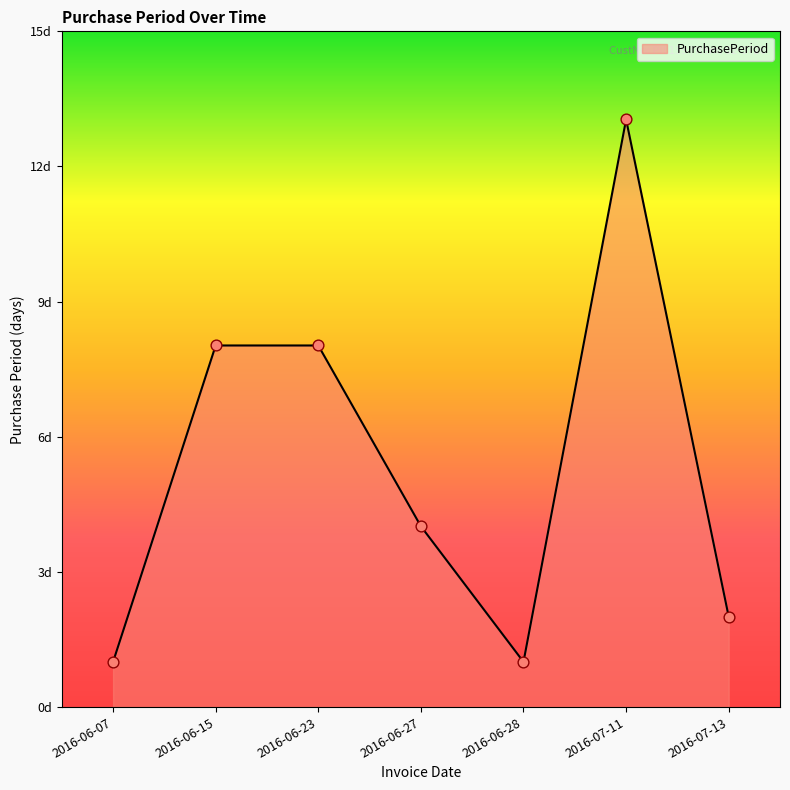

Which has a higher value, 2016-07-13 or 2016-06-28?

2016-07-13